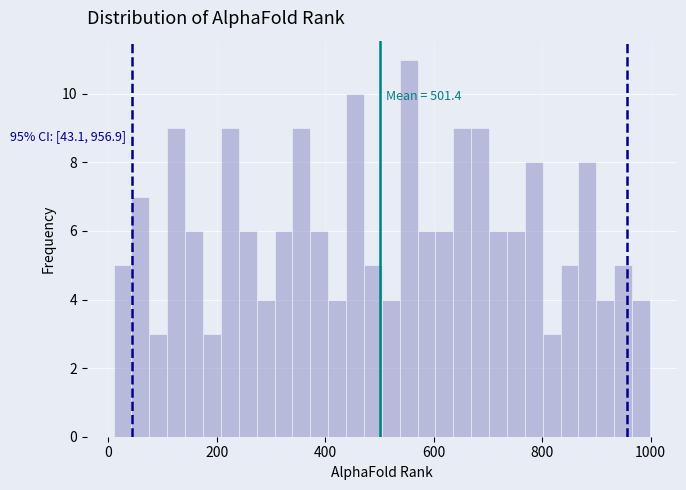

Read against the x-axis, roughly where is the centre of the tallest bar?

560